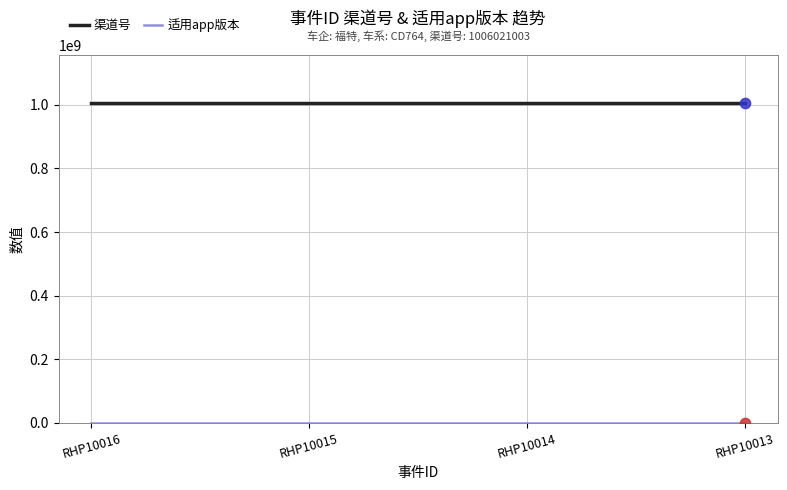

At how many categories does at least one series exceed 219817853?

4